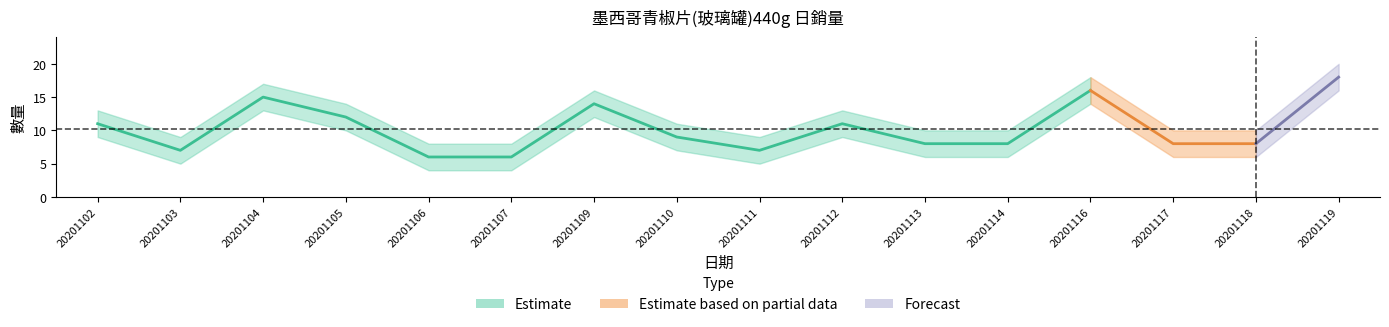

In 數量_lower, how many points are higher than both neighbors (excluding endpoints)?

4